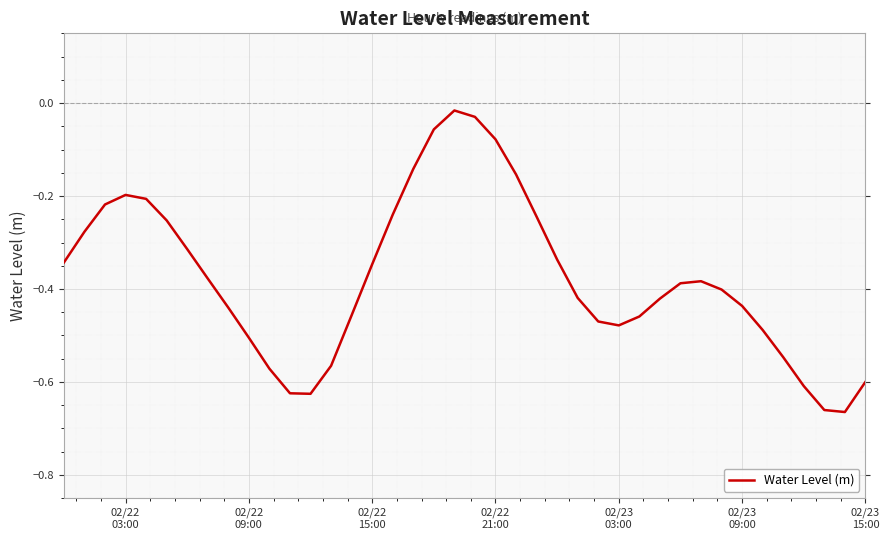

What is the difference between the maximum and minimum values?

0.6